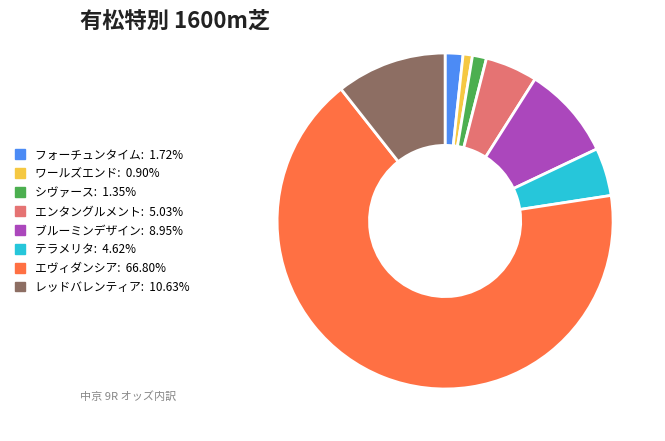

Is the sum of ブルーミンデザイン and エンタングルメント greater than half?

No